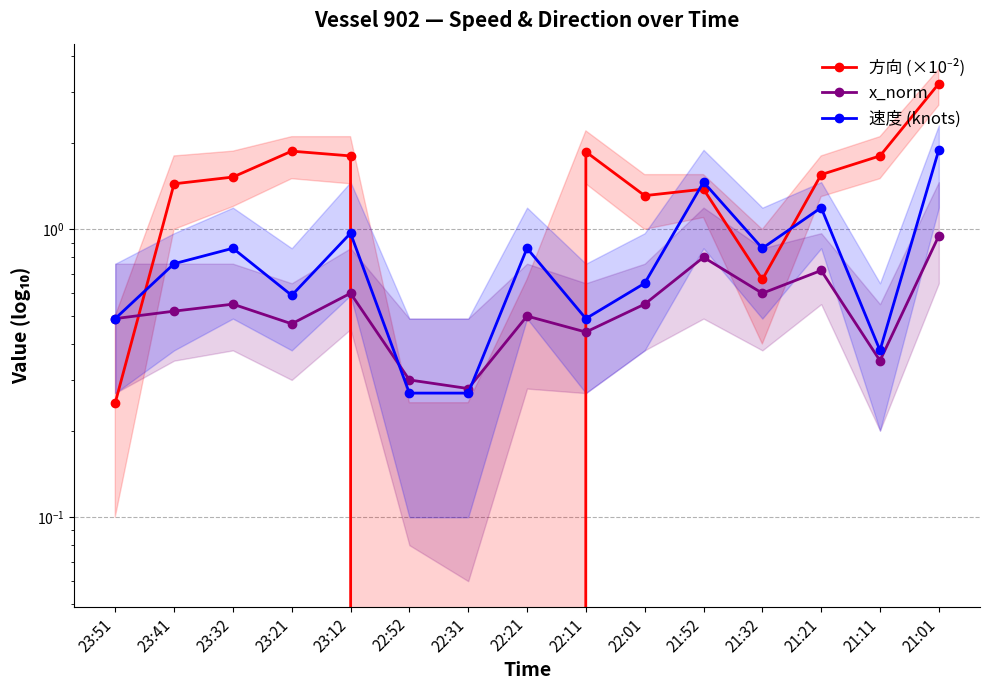

Which series has the largest range (max minus min)?

方向 (×10⁻²)